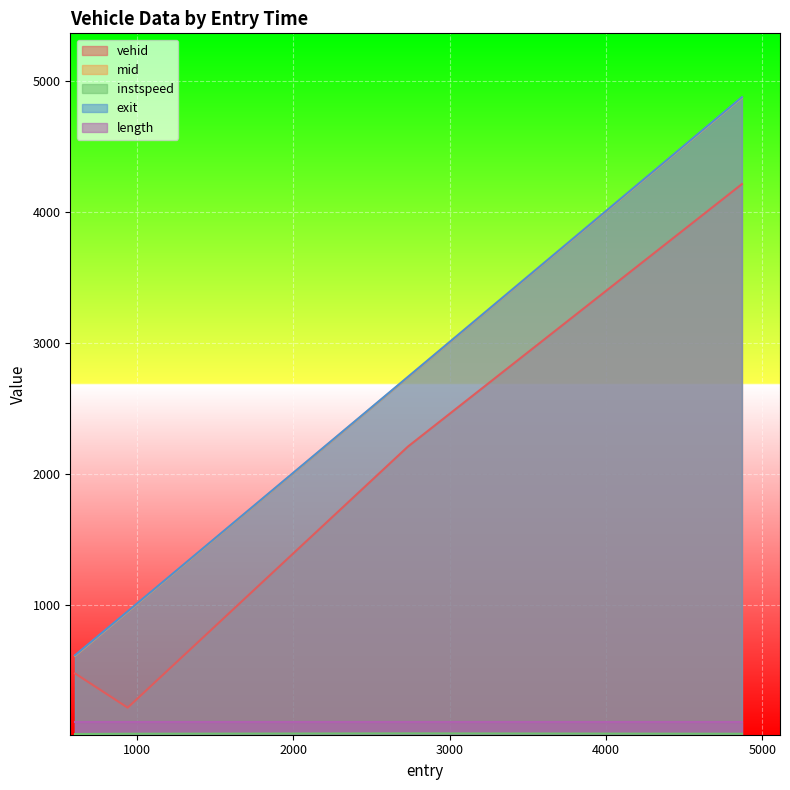

What is the greatest value displayed?

4876.0